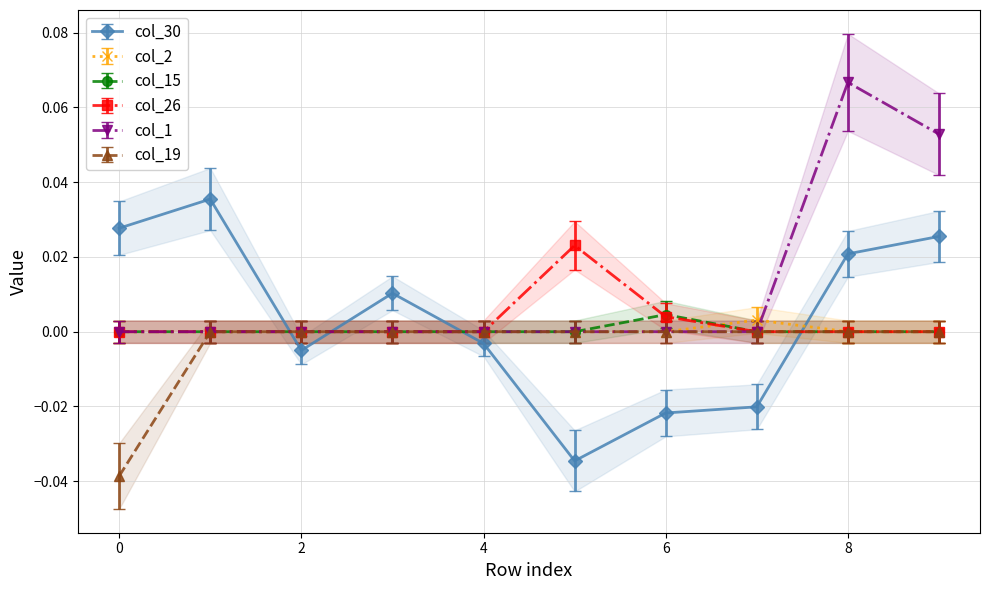

What is the difference between the maximum and minimum values in the col_30 series?

0.1